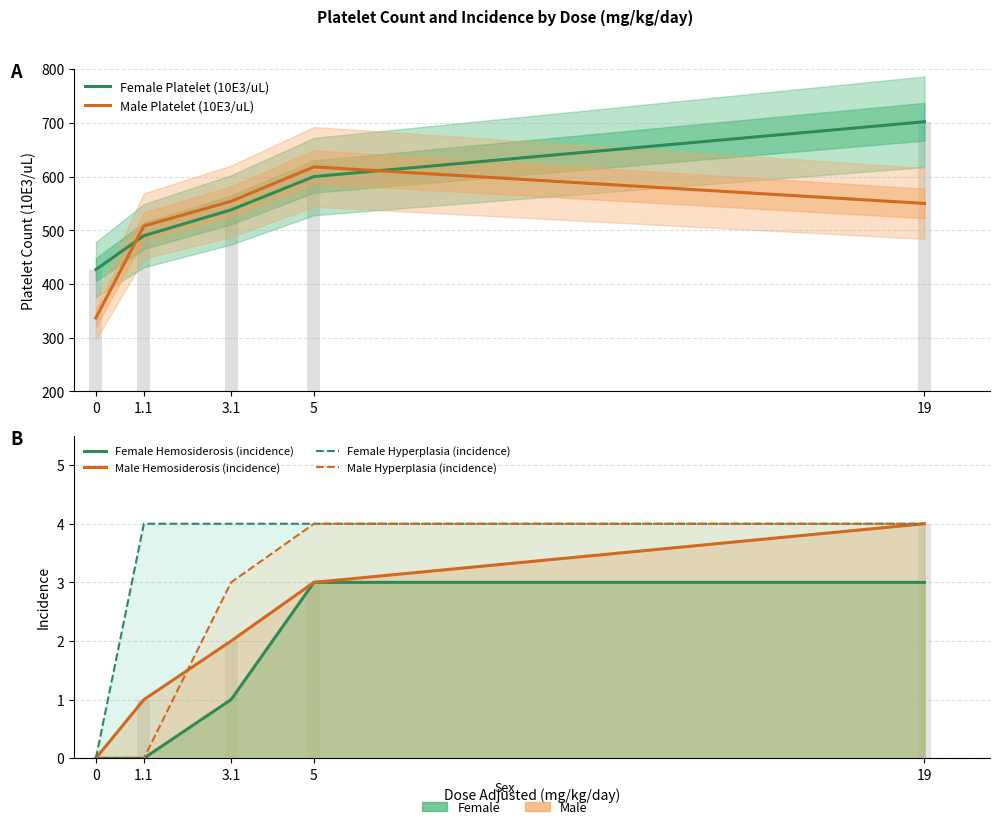

Between 1.1 and 5, which series saw the biggest shift?

Female Platelet (10E3/uL)